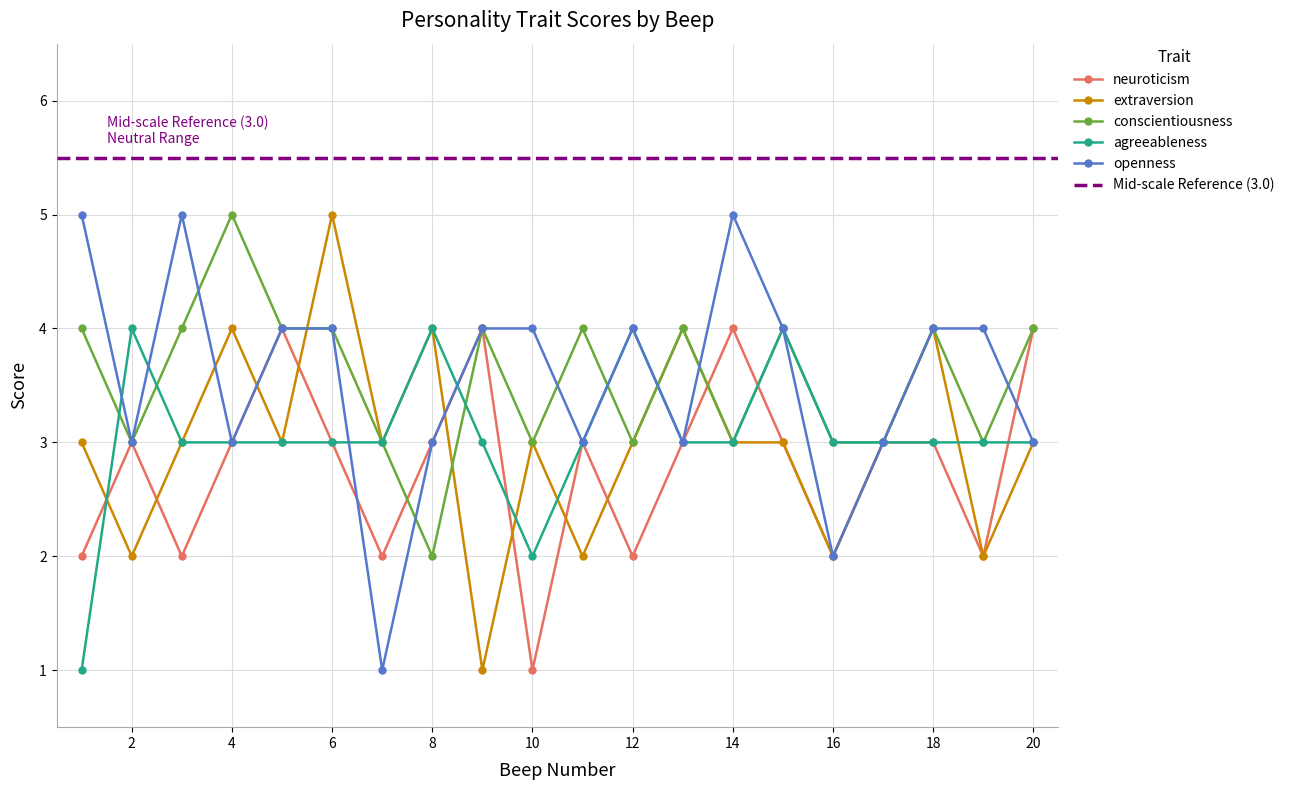

How many interior local peaks does the openness series have?

3